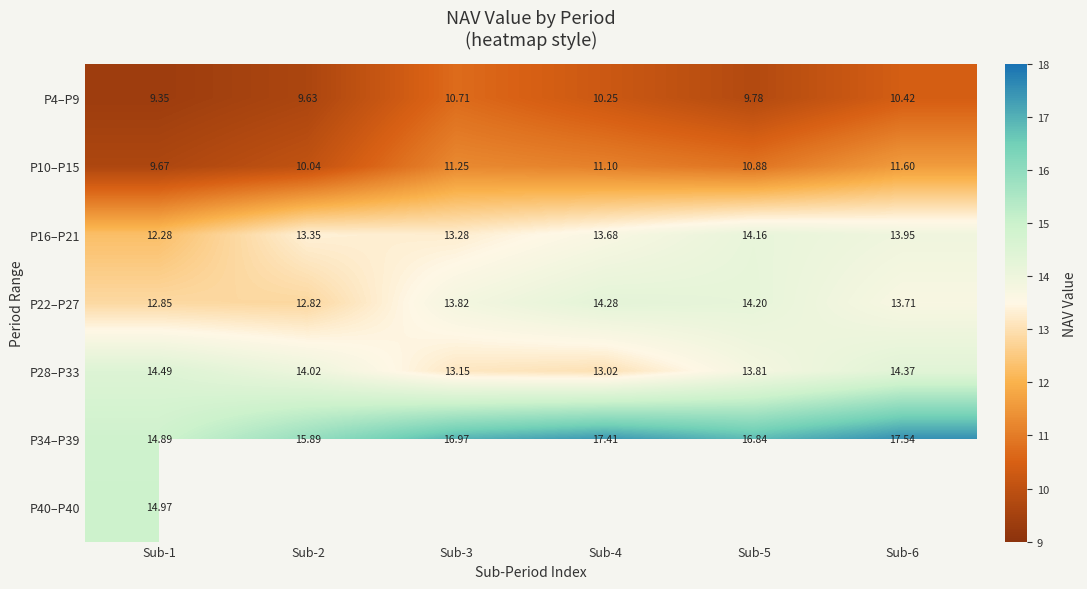

What is the highest value of the P10–P15 series?

11.6